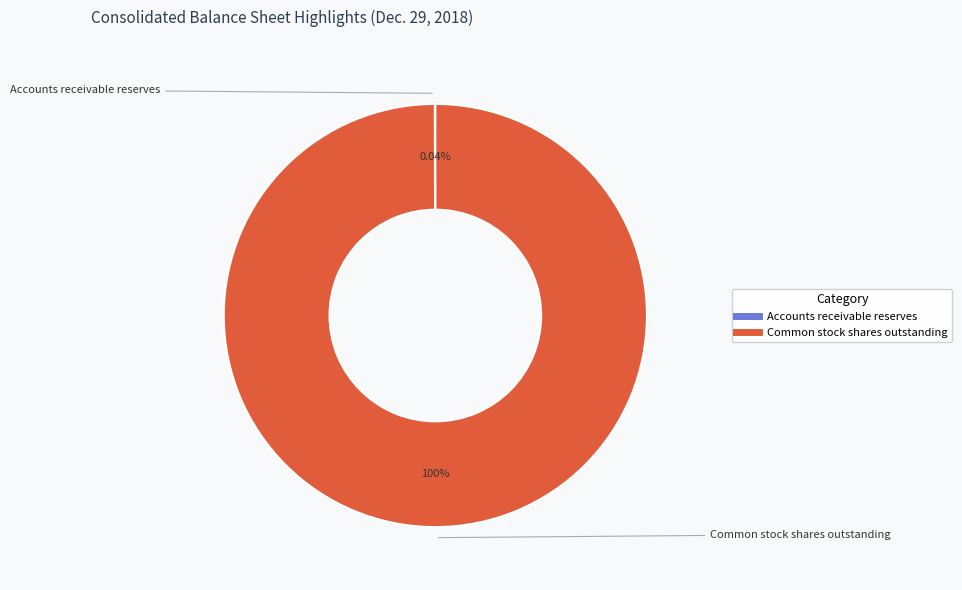

Is it true that Common stock shares outstanding is 100% of the pie?

True